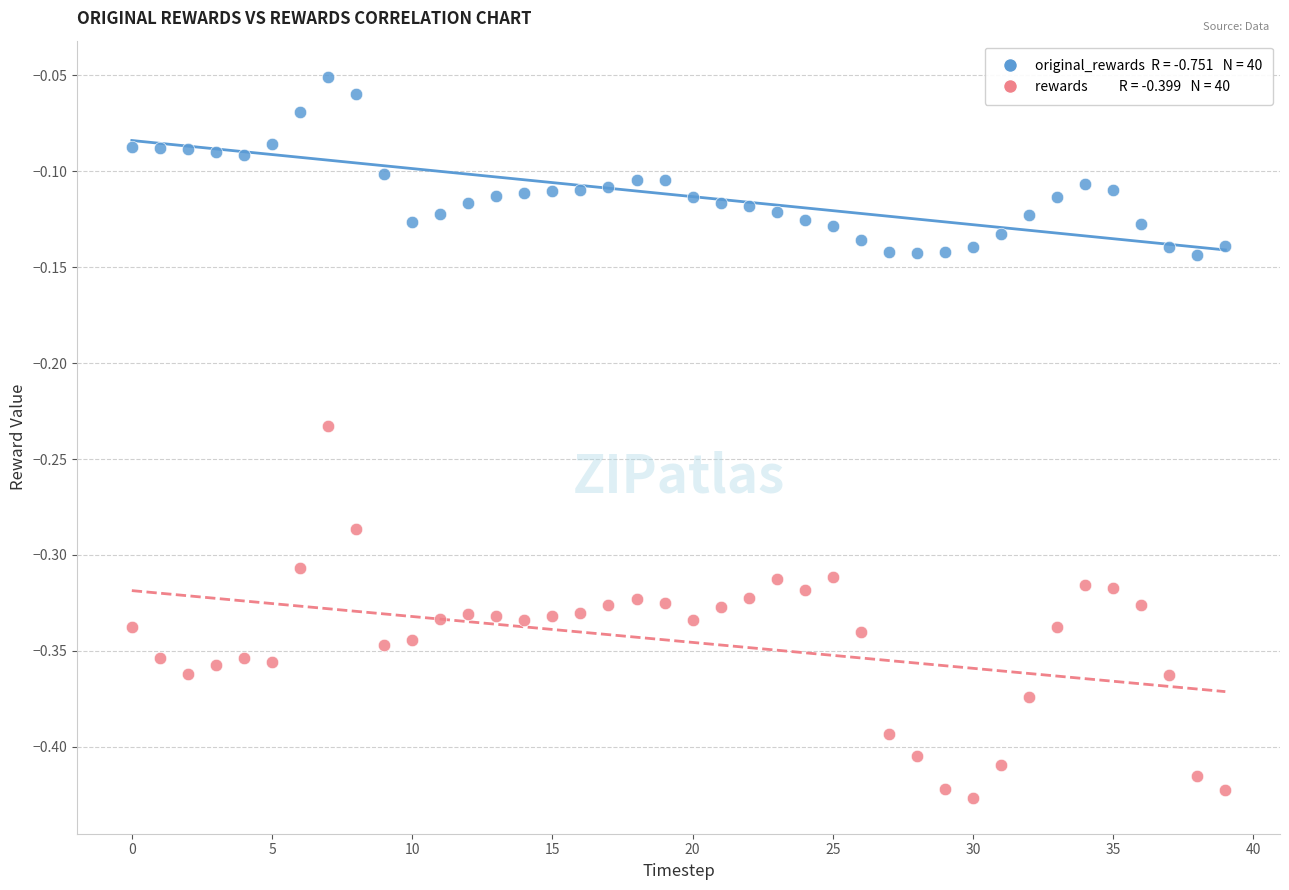

Across all data points, what is the range of Y values (max minus min)?

0.4